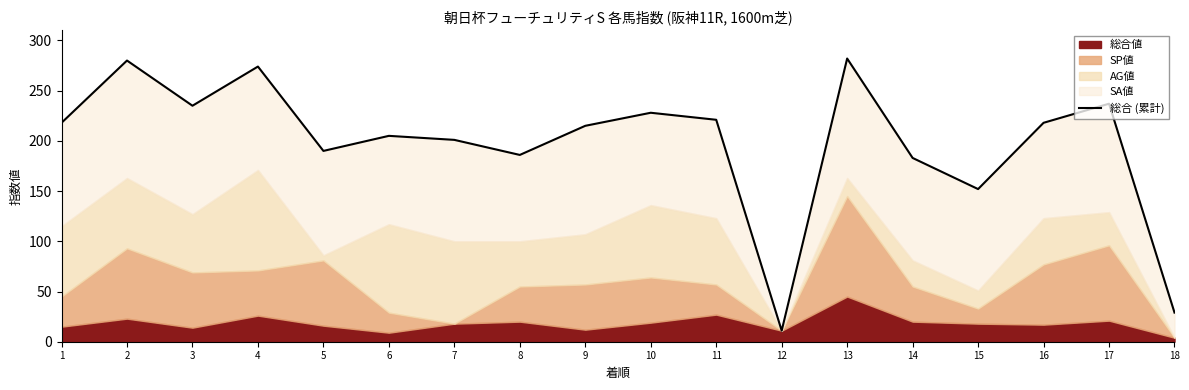

Read the value at 14, to the nearest 50.

200